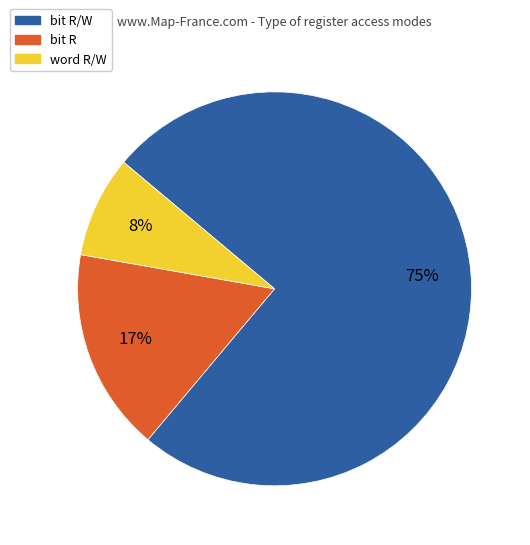

Count the number of slices in the pie.

3